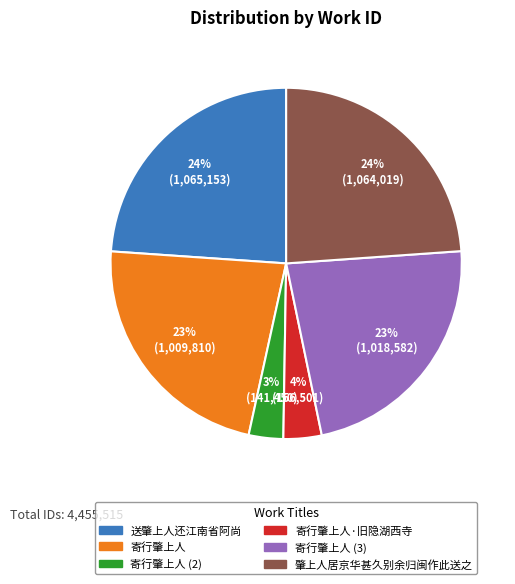

Does any single category account for the majority?

No